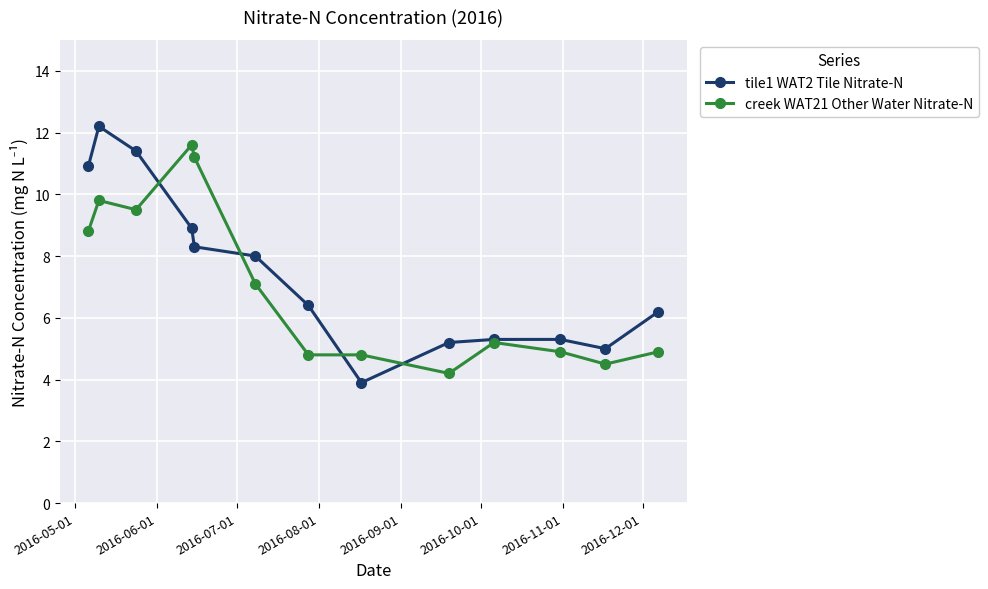

At how many categories does at least one series exceed 10?

5